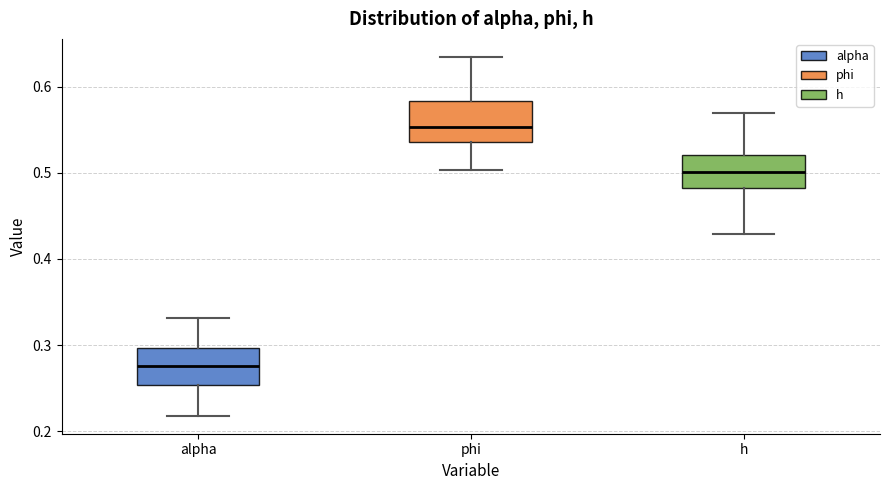

Reading left to right, read every box against the y-axis: the position of its median line, the range the box covers, and the ends of its whiskers. The values are not printed on the chart, so give them approximately, as read against the axis.

alpha: median 0.28, box 0.25 to 0.30, whiskers 0.22 to 0.33
phi: median 0.55, box 0.54 to 0.58, whiskers 0.50 to 0.63
h: median 0.50, box 0.48 to 0.52, whiskers 0.43 to 0.57